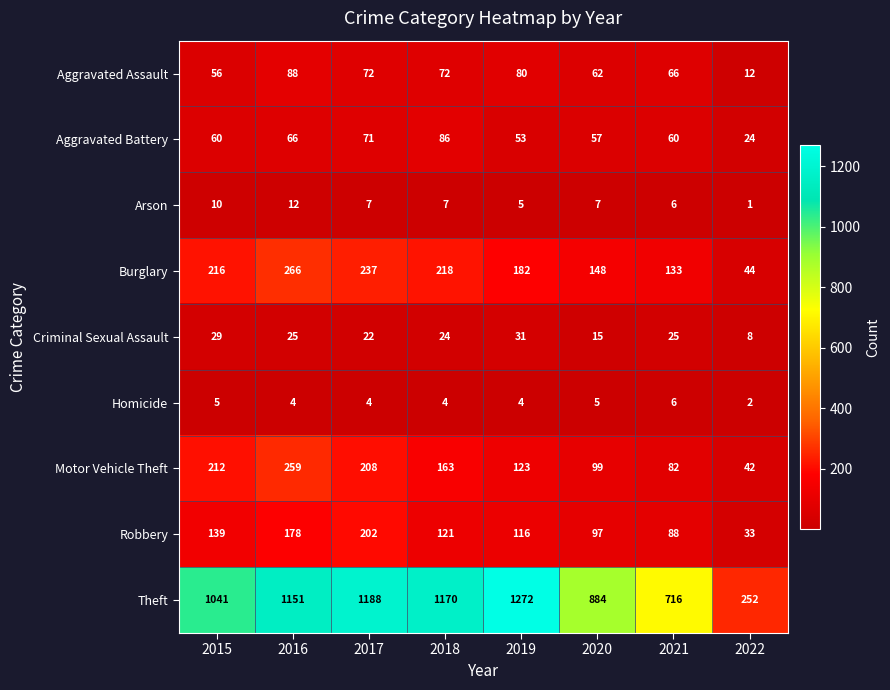

At which category is the sum across all series the highest?

2016